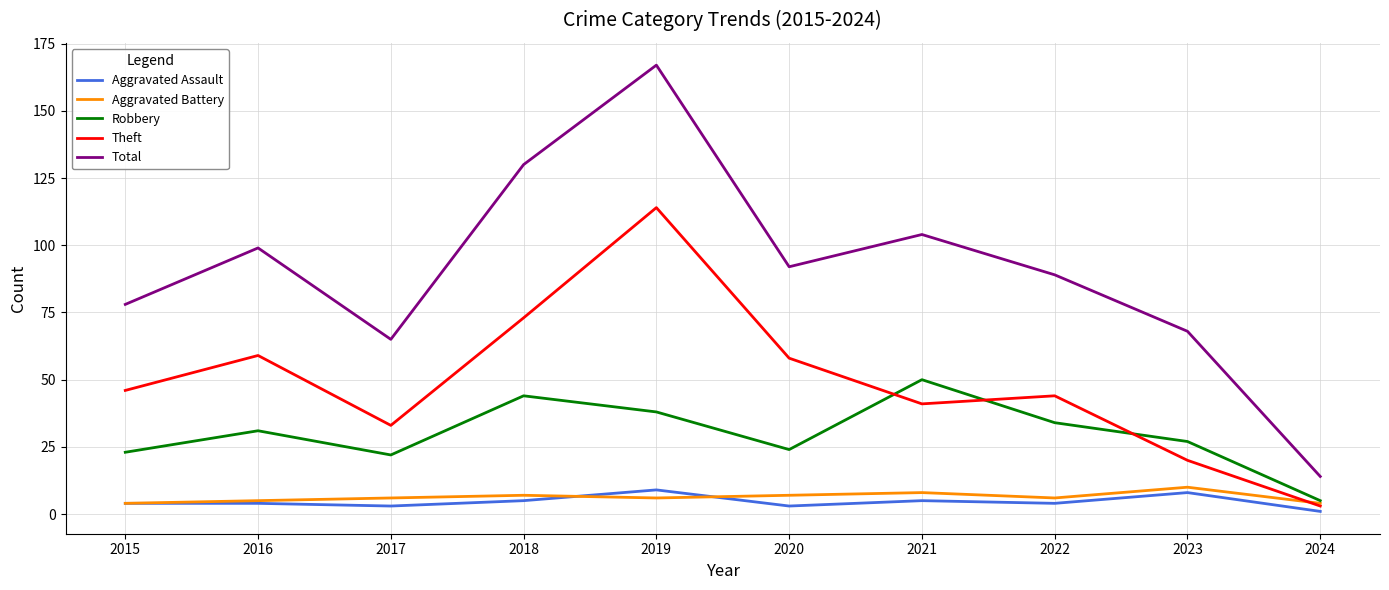

How many lines are shown in the chart?

5